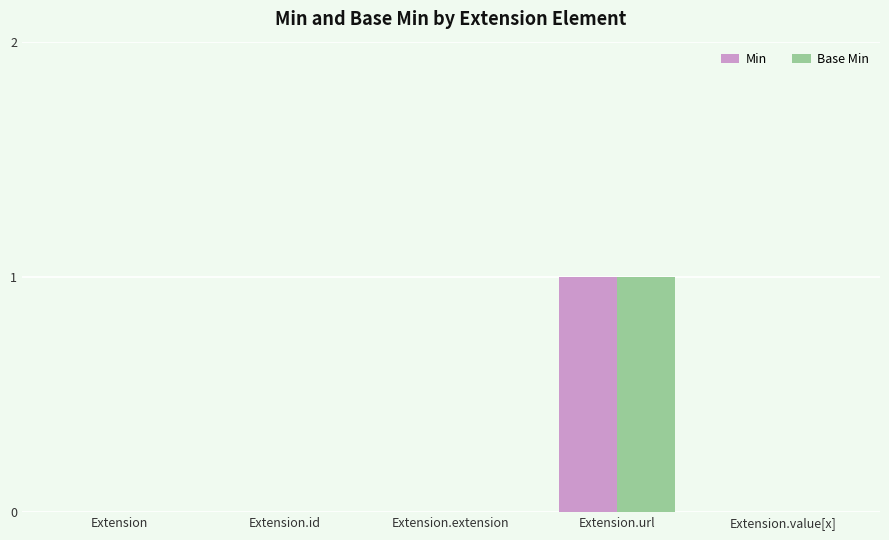

Is it true that Min equals 1 at Extension?

False